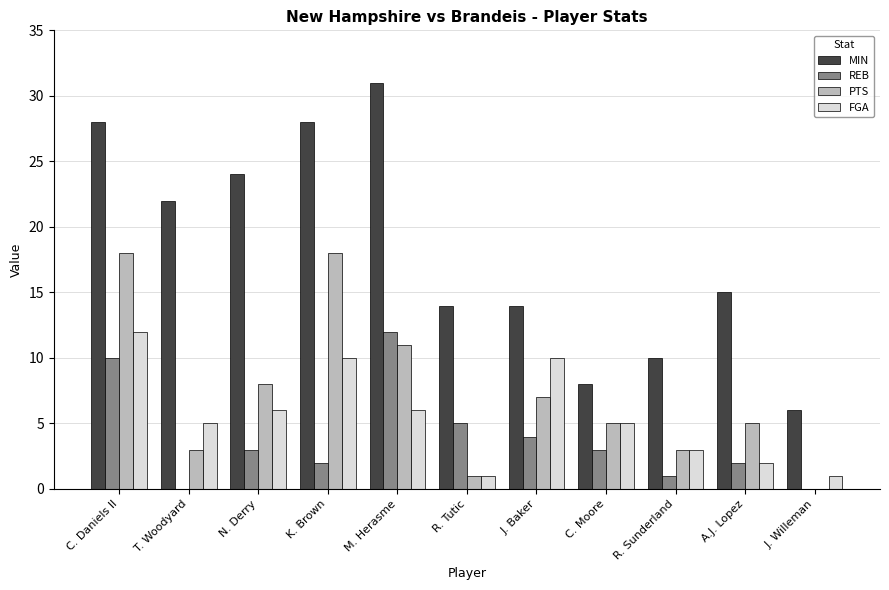

Which series has the largest range (max minus min)?

MIN